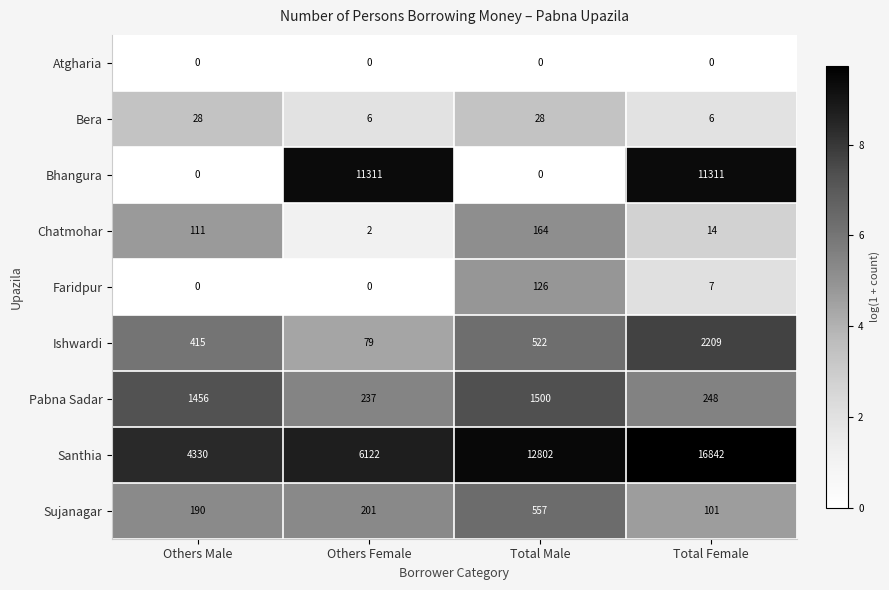

At which label is Santhia closest to 10586?

Total Male